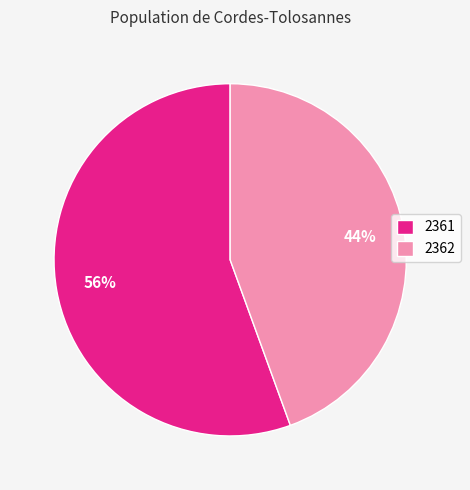

To the nearest percent, what portion does 2362 represent?

44%